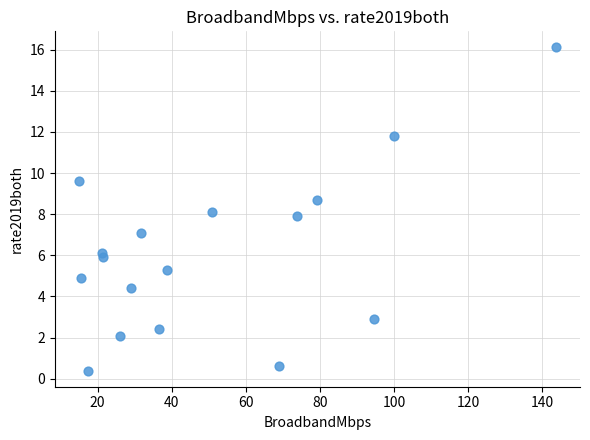

What is the range of Y values (max minus min)?

15.7